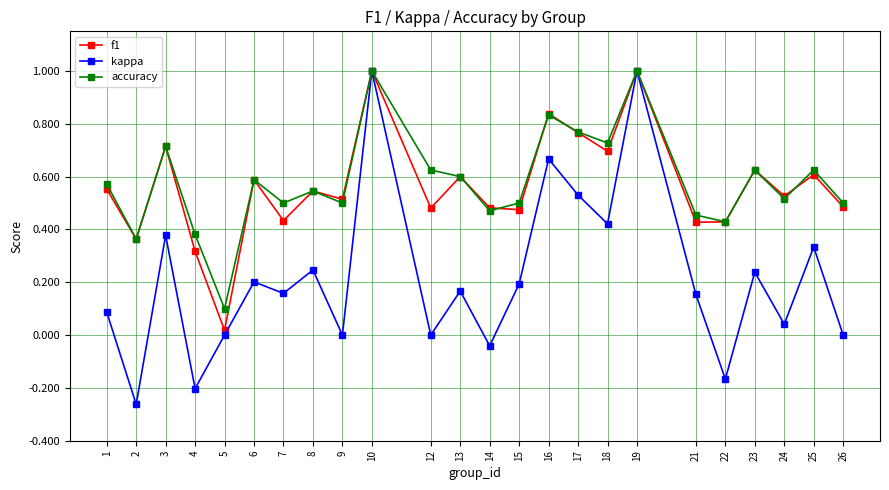

Between 13 and 21, which series saw the biggest shift?

f1